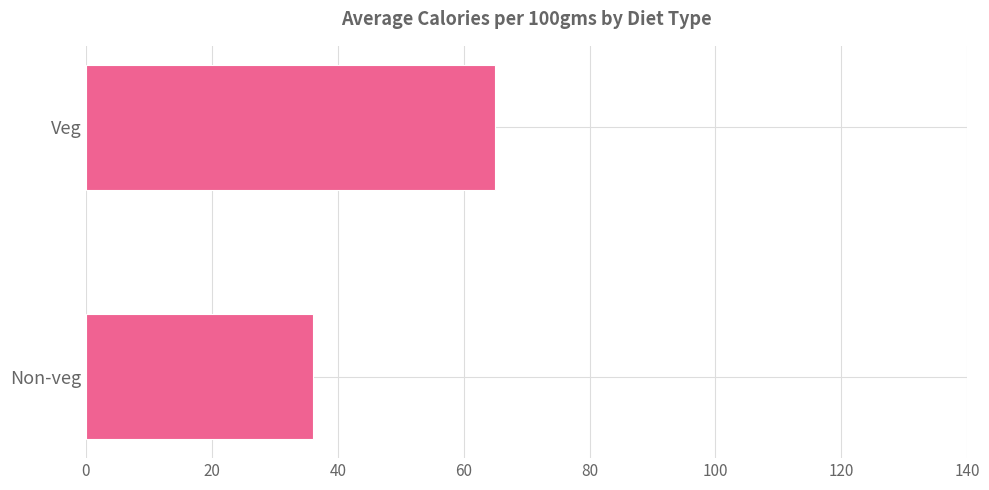

What is the value of the 2nd bar from the top?

36